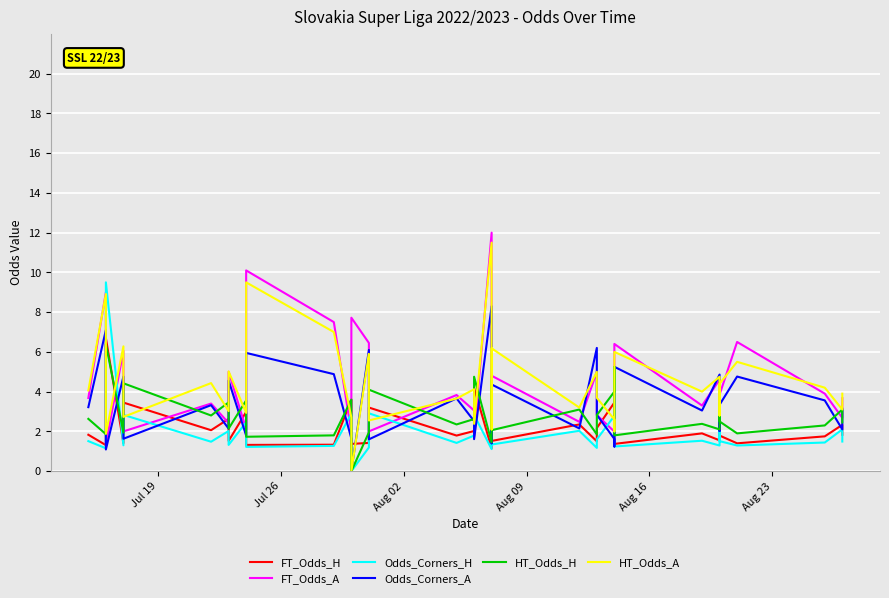

What are all the series names shown in the legend?

FT_Odds_H, FT_Odds_A, Odds_Corners_H, Odds_Corners_A, HT_Odds_H, HT_Odds_A